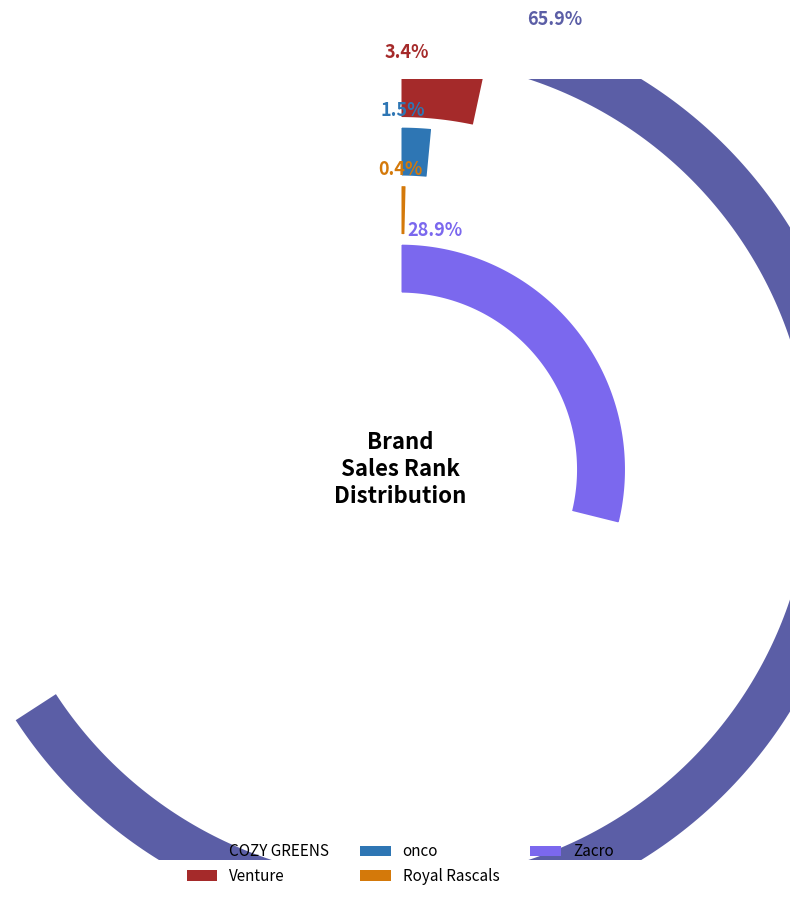

What percentage is the 1 slice, to the nearest percent?

3%